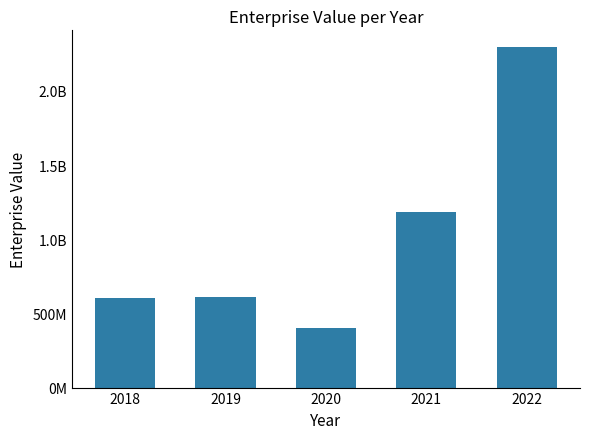

What is the value of the 4th bar from the left?

1183024949.3